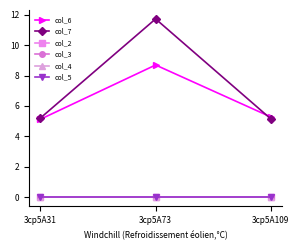

Is this an area chart (filled region under the line)?

No